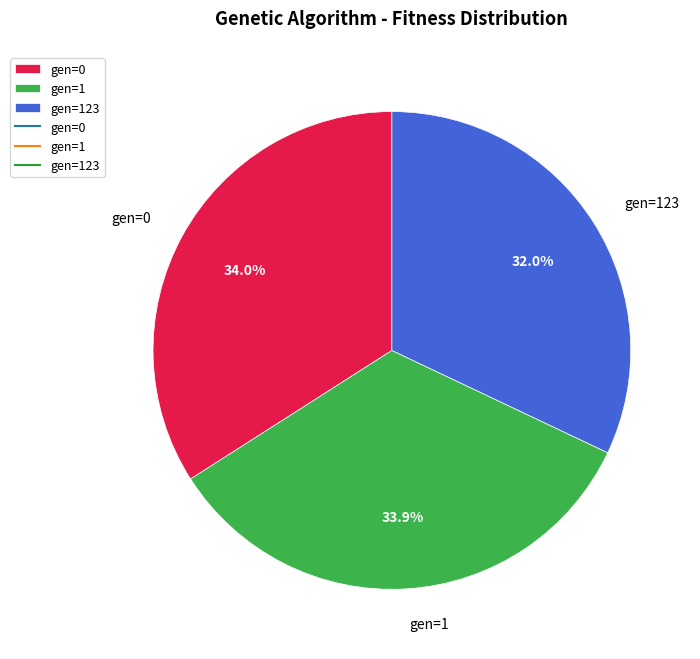

What percentage is NOT represented by gen=1?

66.1%